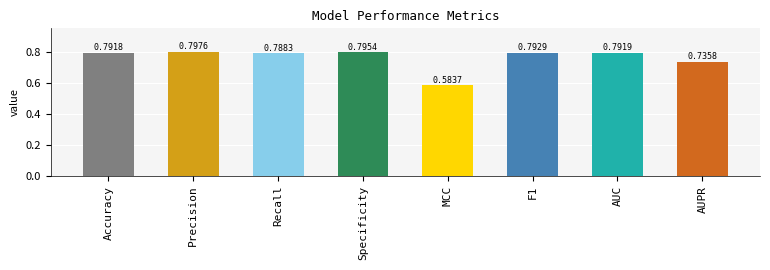

Where is the data nearest to the value 0?

MCC